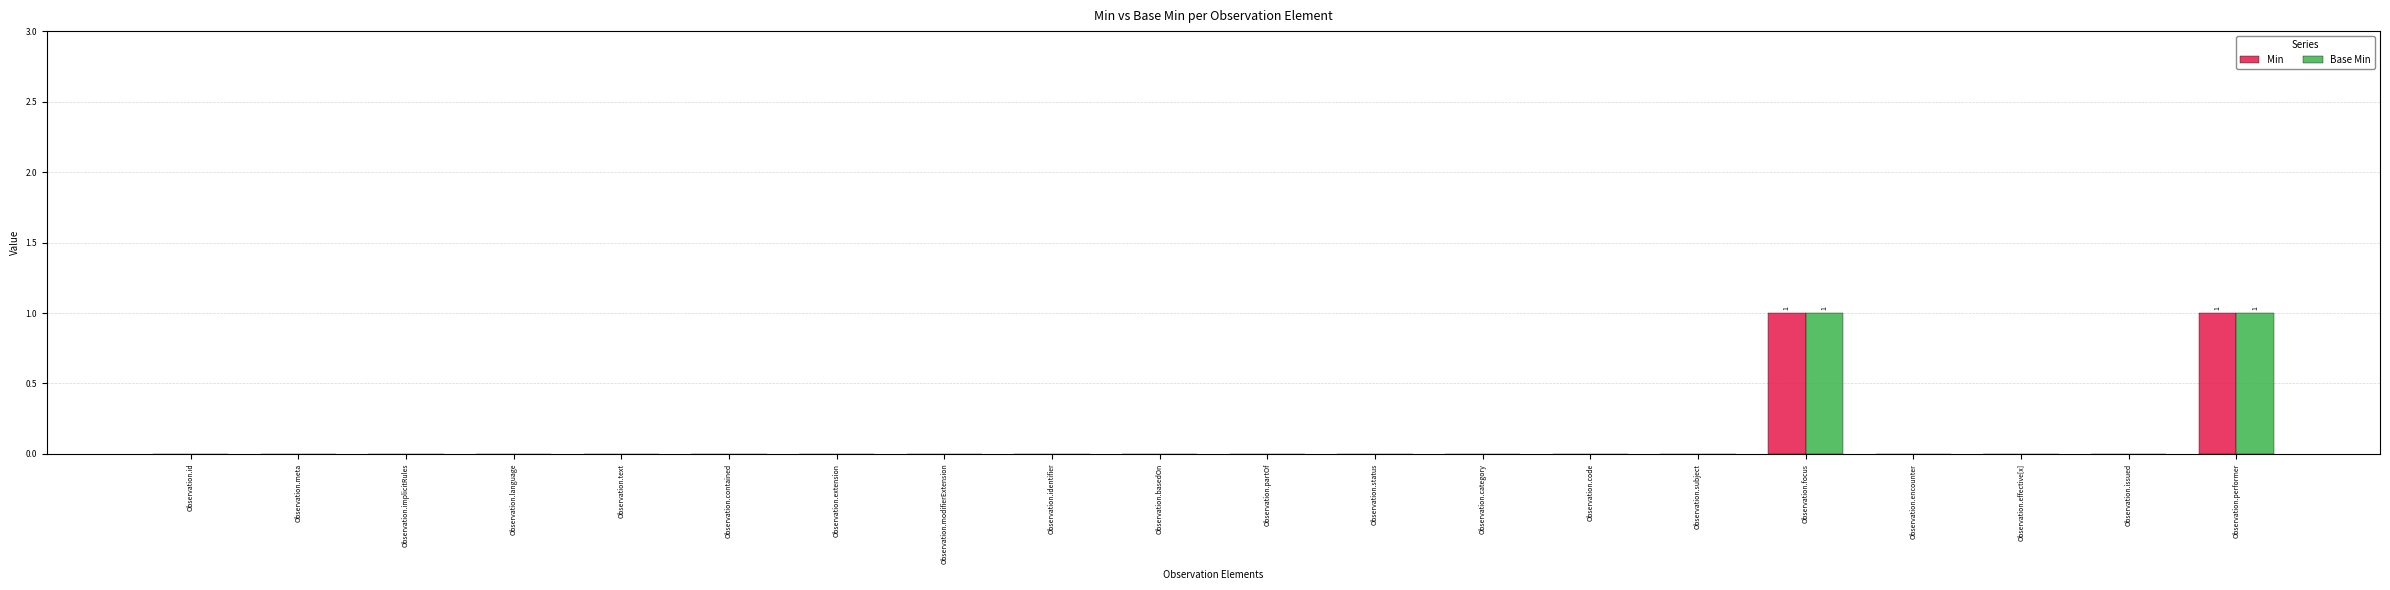

Reading left to right, list all the values displayed in this chart.

Min: 0	0	0	0	0	0	0	0	0	0	0	0	0	0	0	1	0	0	0	1
Base Min: 0	0	0	0	0	0	0	0	0	0	0	0	0	0	0	1	0	0	0	1